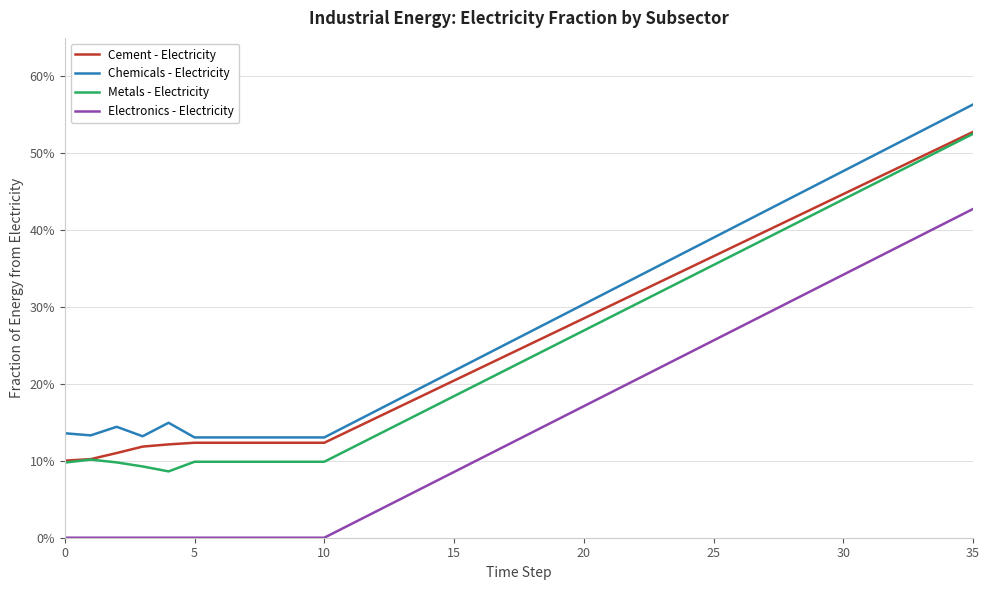

What is the maximum value for Chemicals - Electricity?

0.6